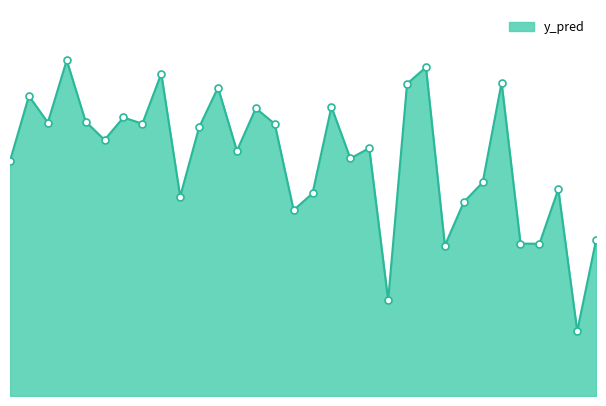

What is the value of the 9th point from the left?

0.5